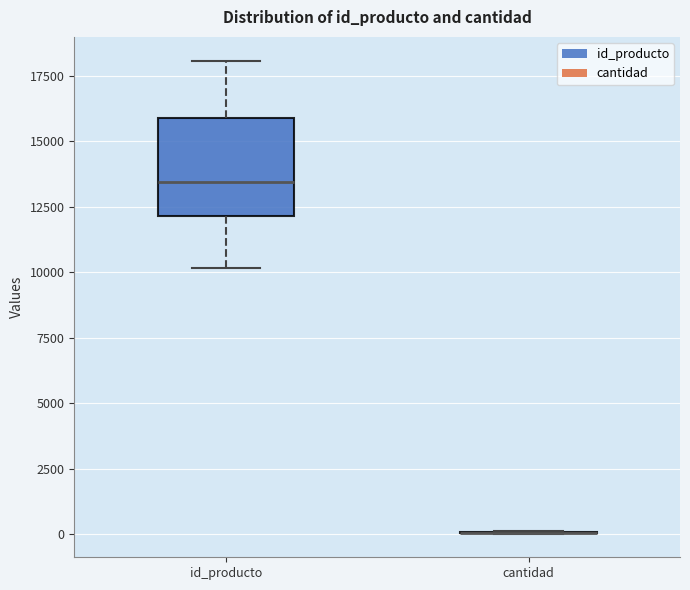

Reading left to right, read every box against the y-axis: the position of its median line, the range the box covers, and the ends of its whiskers. The values are not printed on the chart, so give them approximately, as read against the axis.

id_producto: median 13500, box 12000 to 16000, whiskers 10000 to 18000
cantidad: box collapsed to a line at 0, whiskers 0 to 0